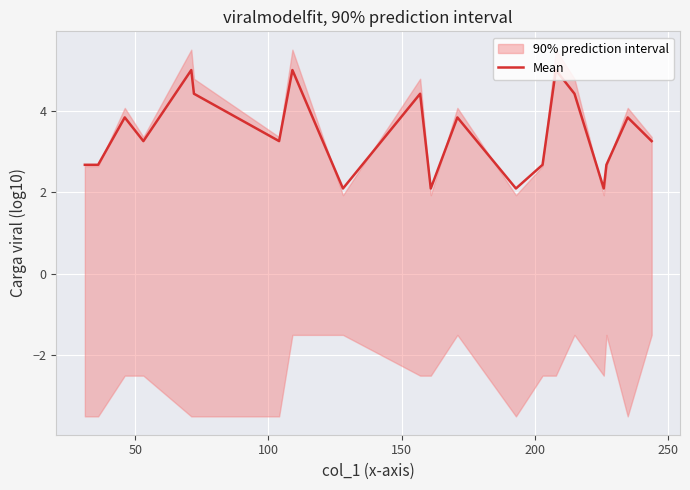

What is the minimum value for Mean?

2.1